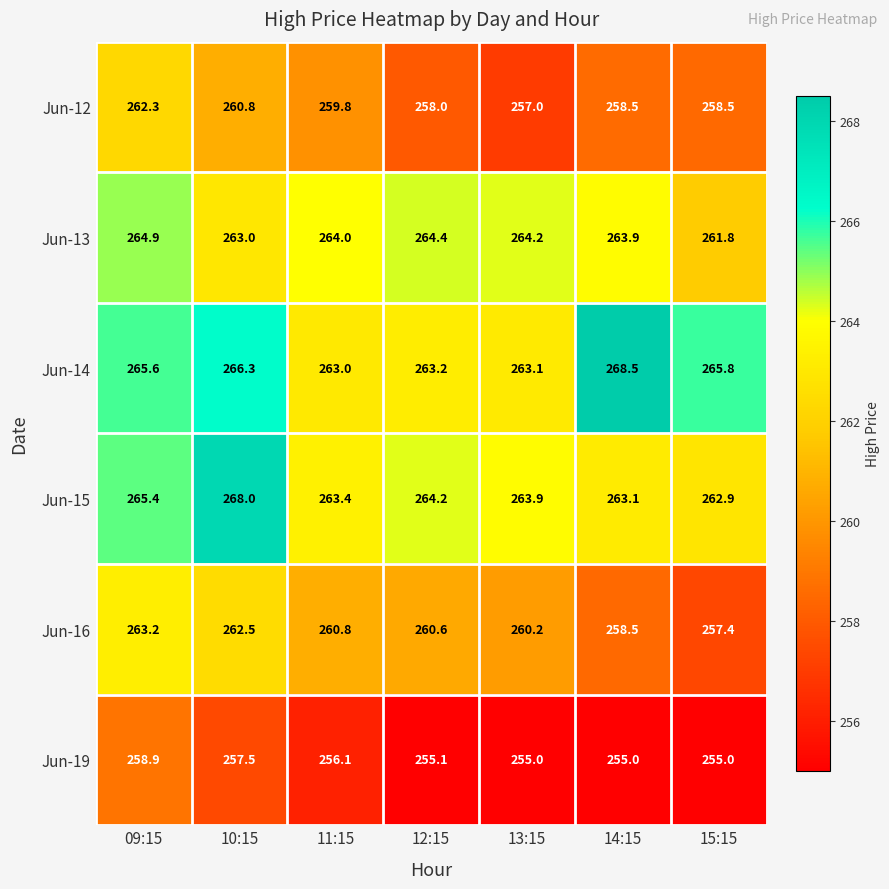

Rank the series at 15:15 from lowest to highest value.

Jun-19, Jun-16, Jun-12, Jun-13, Jun-15, Jun-14